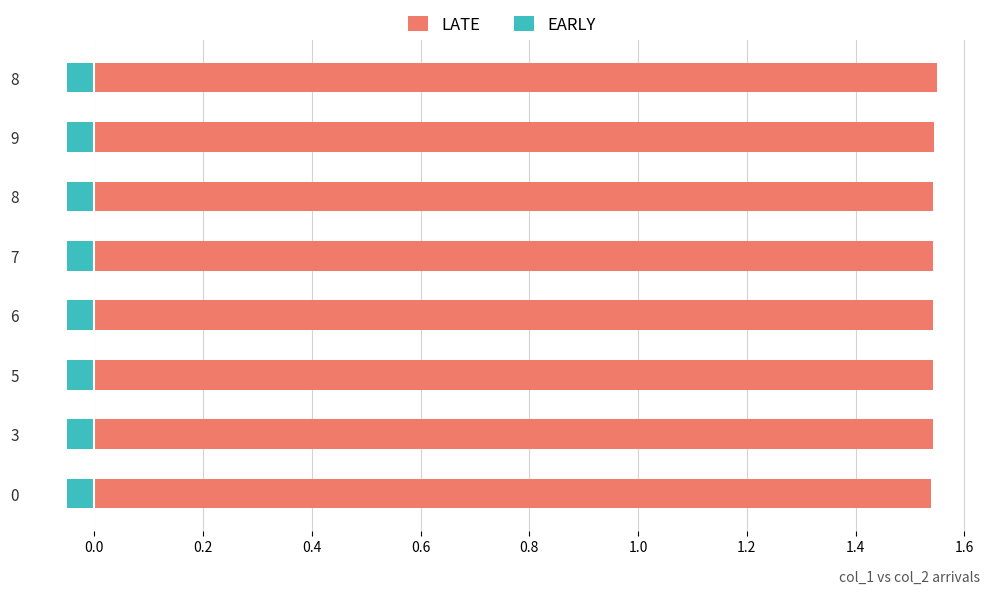

How many distinct data groups are displayed?

2